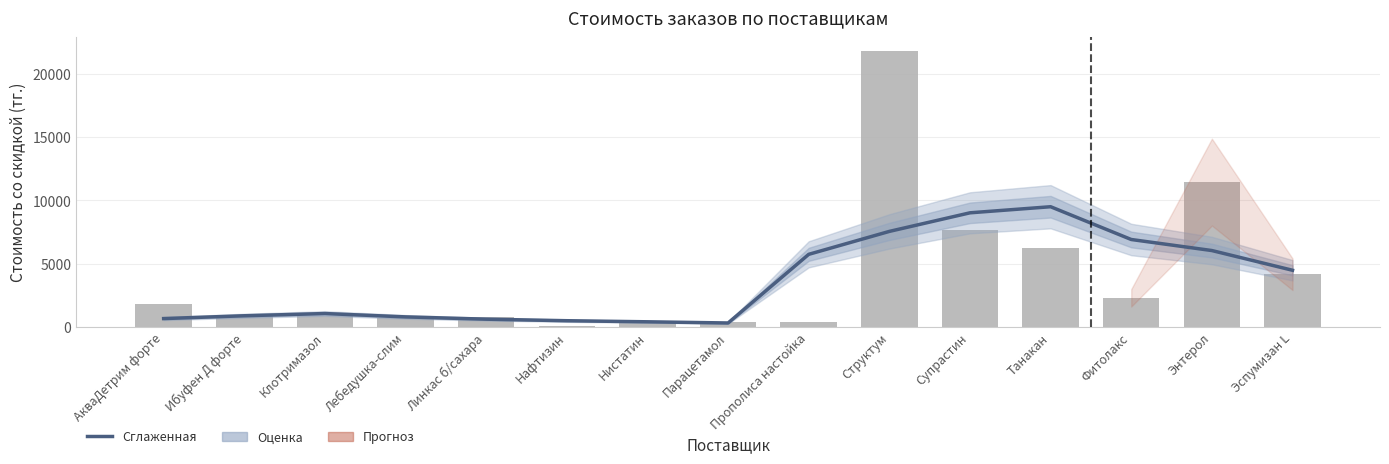

What is the sum of all Сглаженная оценка values?

54383.0